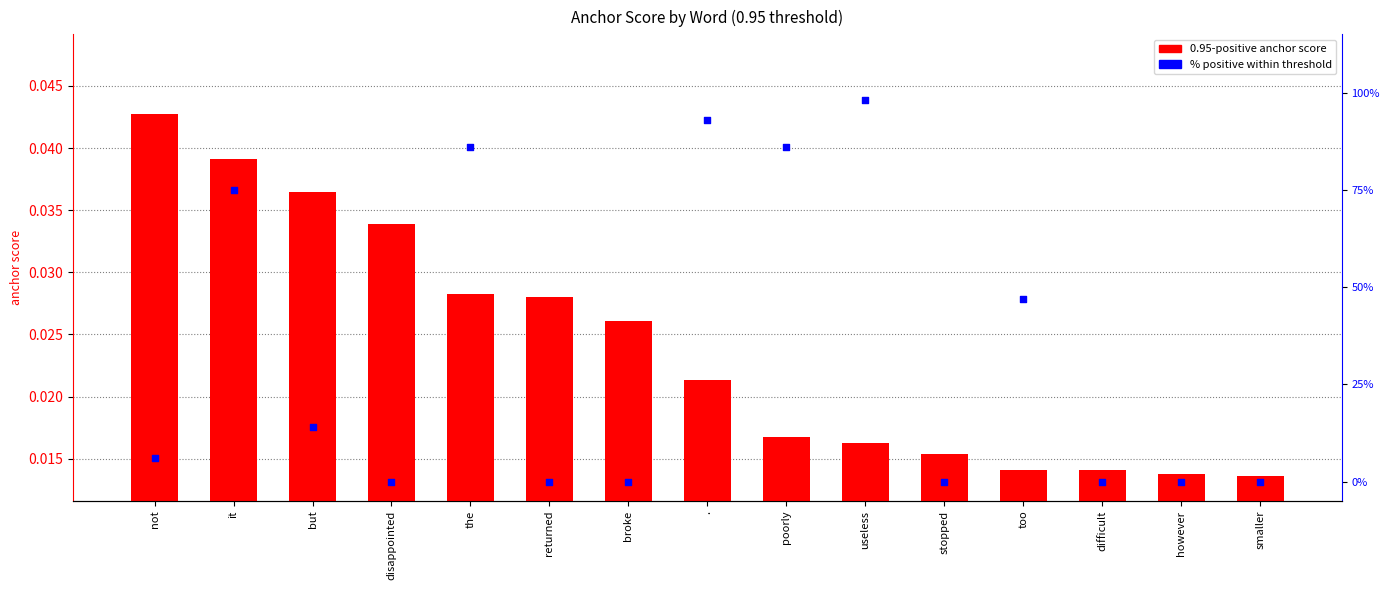

At how many categories does at least one series exceed 64?

5